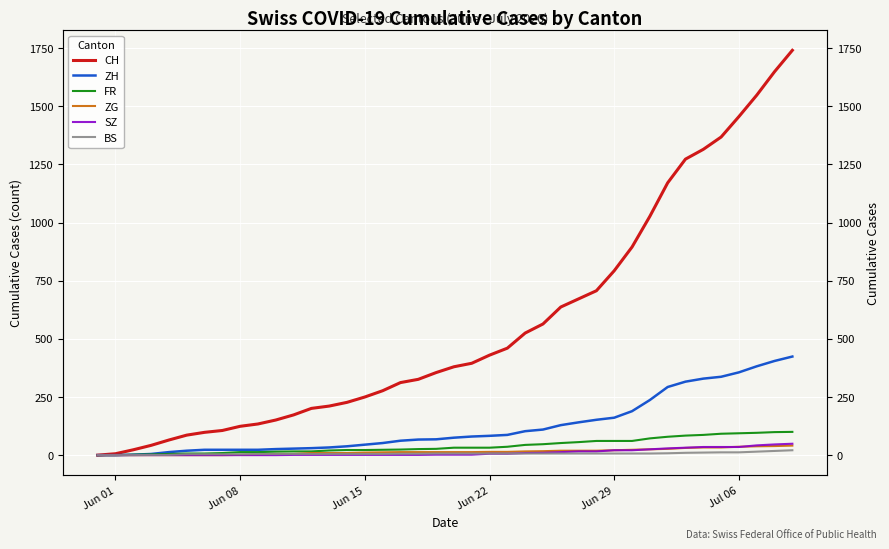

The value of SZ at 18 is 2. True or false?

False